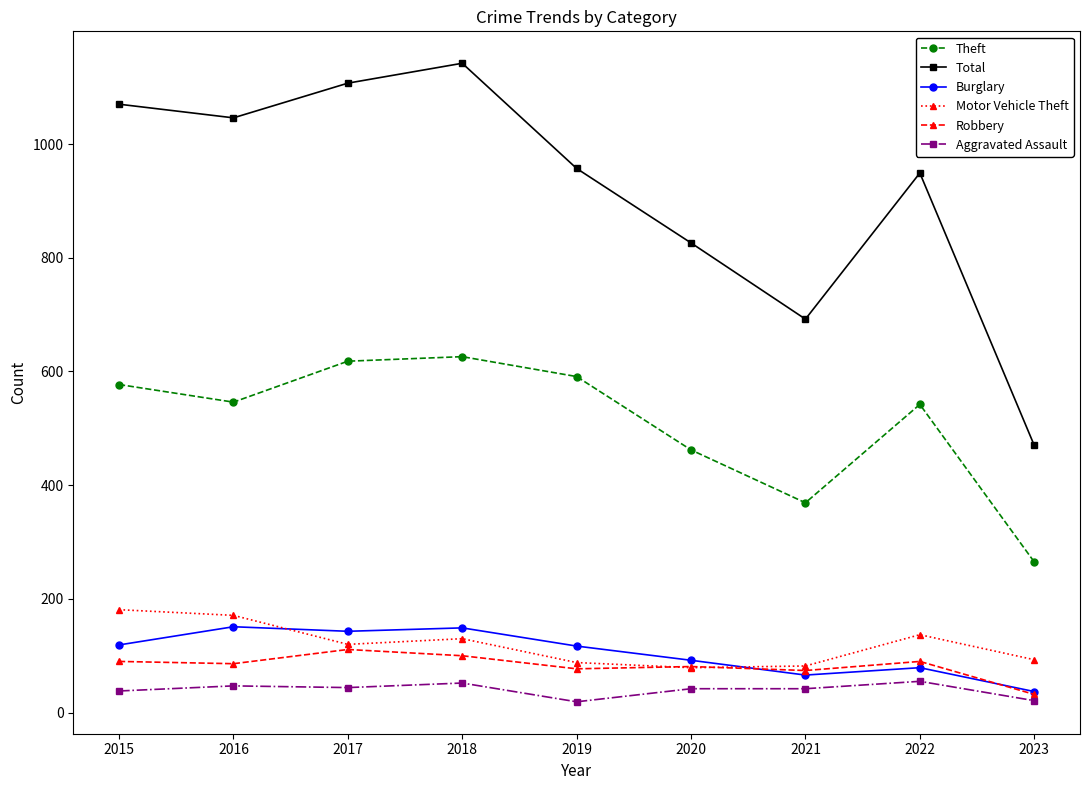

Is the value of Aggravated Assault at 2019 greater than the value of Burglary at 2018?

No